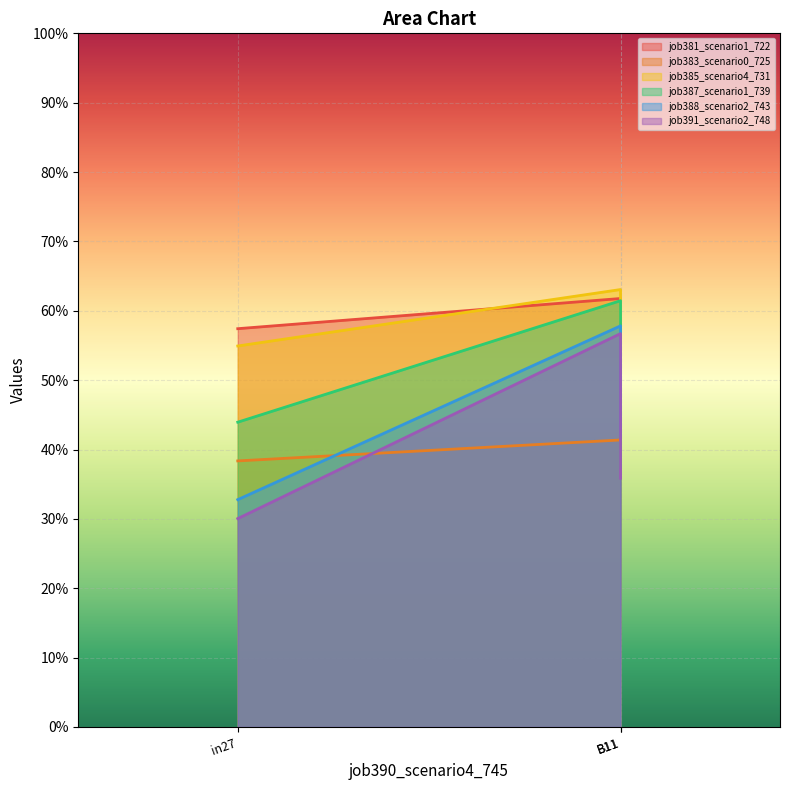

How many series are shown in this chart?

6